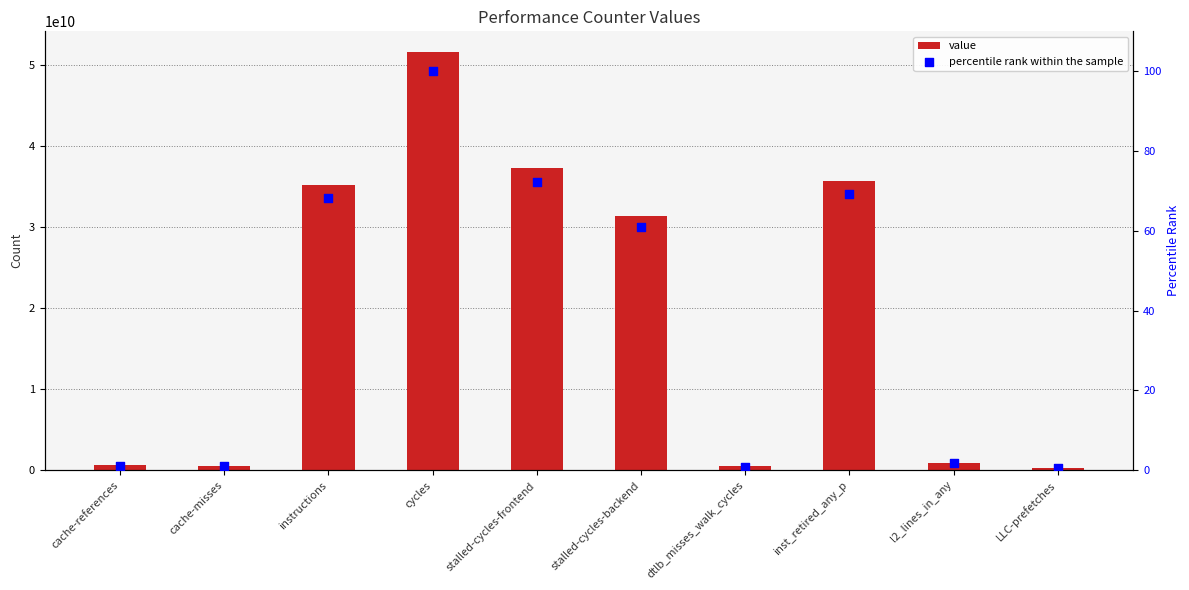

At how many categories does at least one series exceed 19316726609?

5